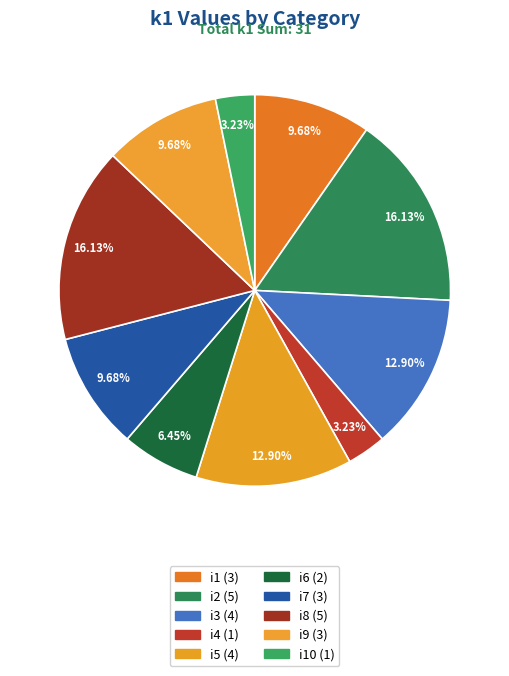

Count the number of slices in the pie.

10